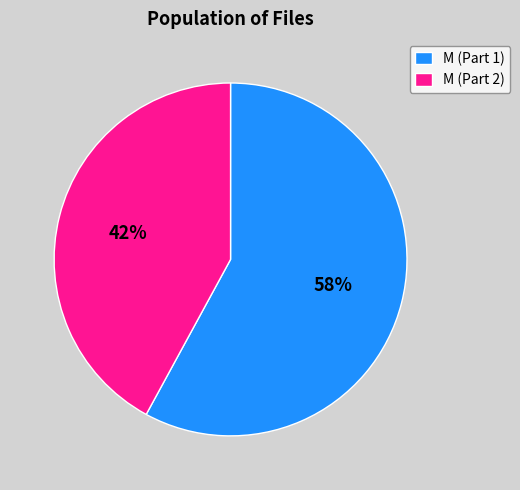

What percentage is the M (Part 1) slice, to the nearest percent?

58%